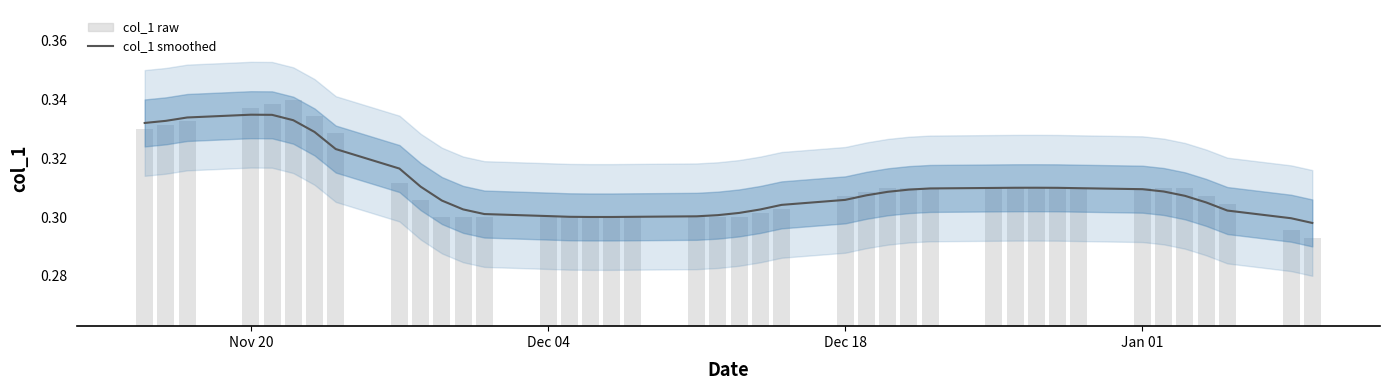

List the series in order of their peak value, lowest first.

col_1 smoothed, col_1 raw